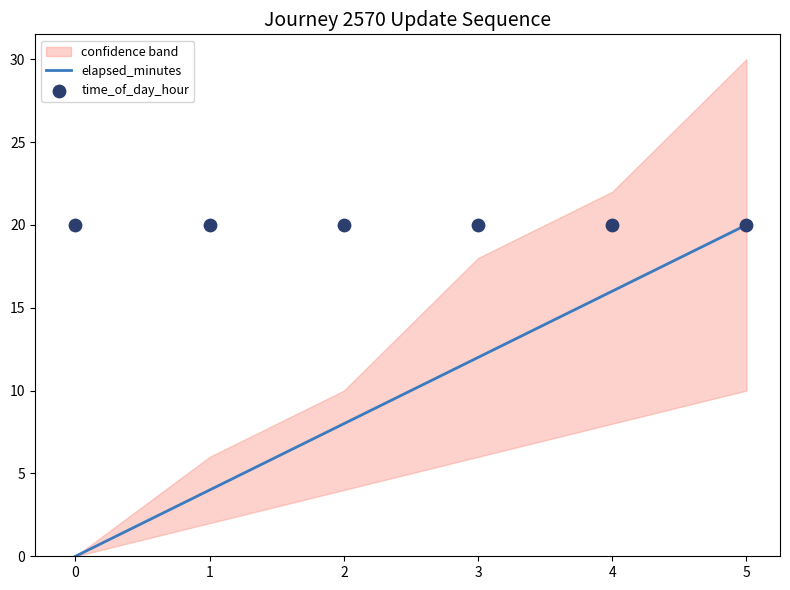

What are all the series names shown in the legend?

elapsed_minutes, time_of_day_hour